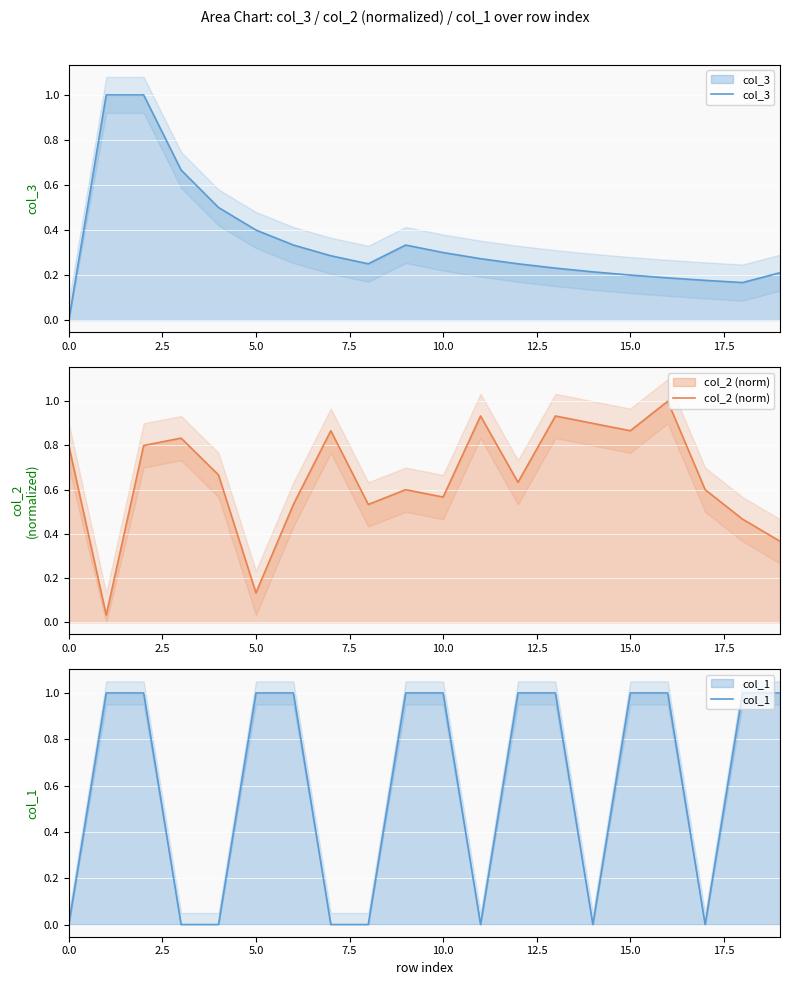

Which series ends up on top after the final intersection of col_1 and col_2 (norm)?

col_1